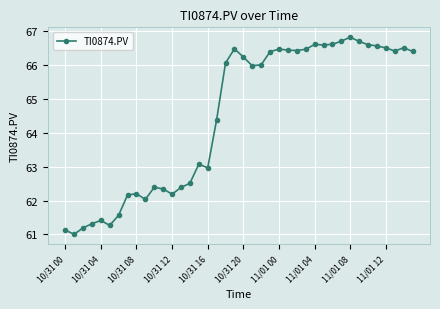

What is the minimum value shown in the chart?

61.0